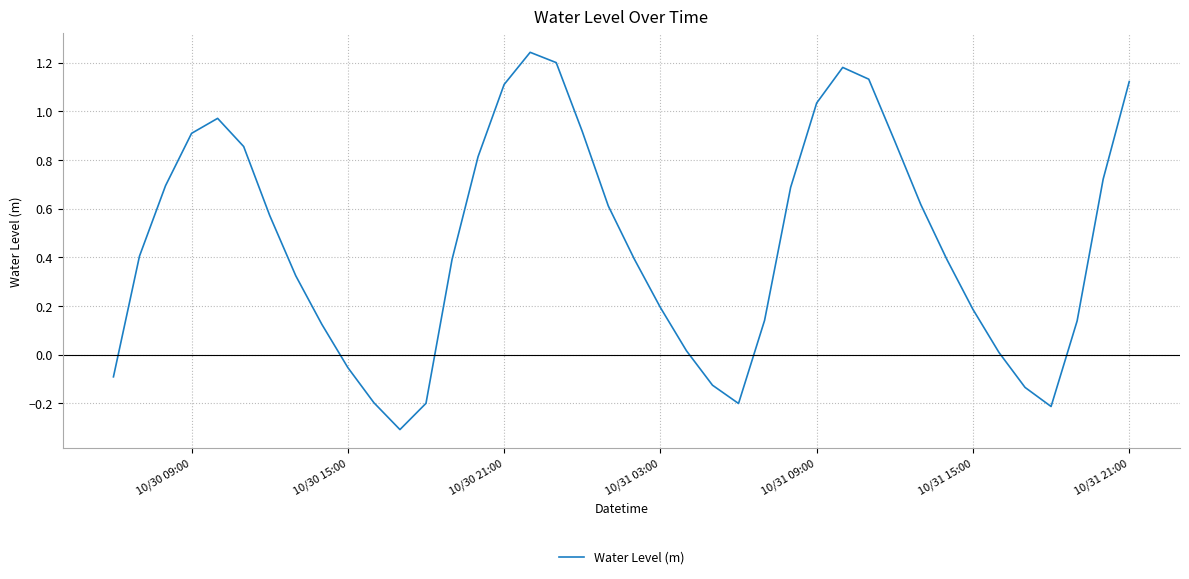

What is the smallest value displayed?

-0.3